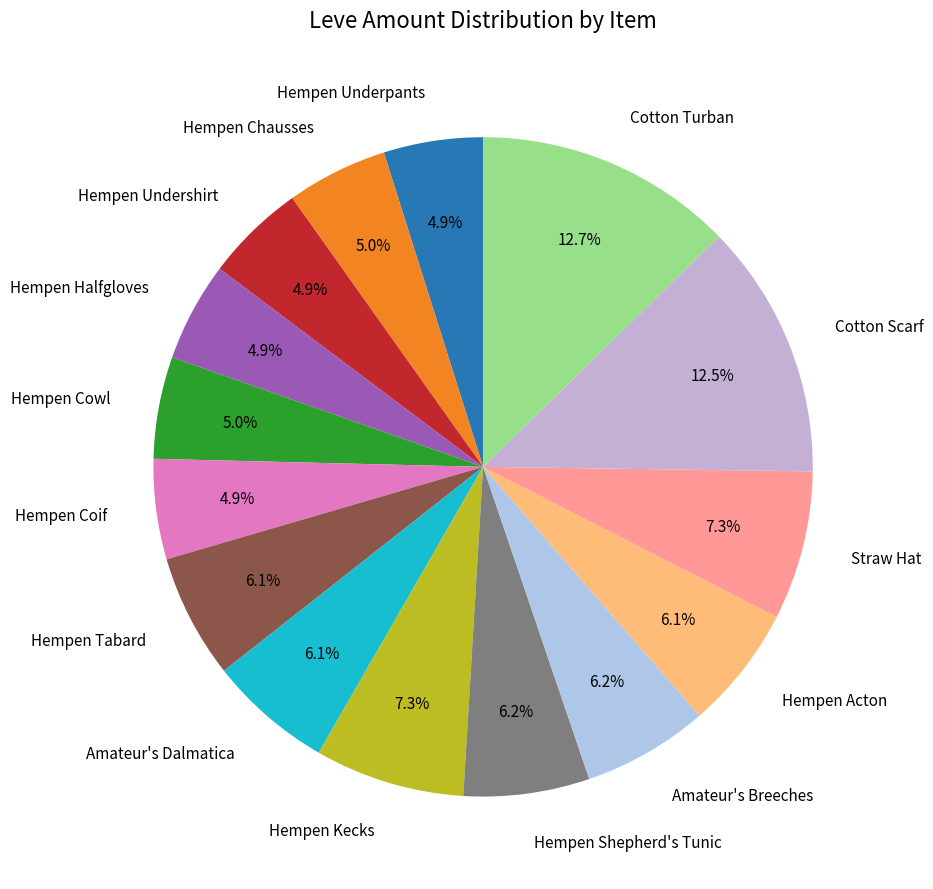

What percentage is the Hempen Undershirt slice, to the nearest percent?

5%